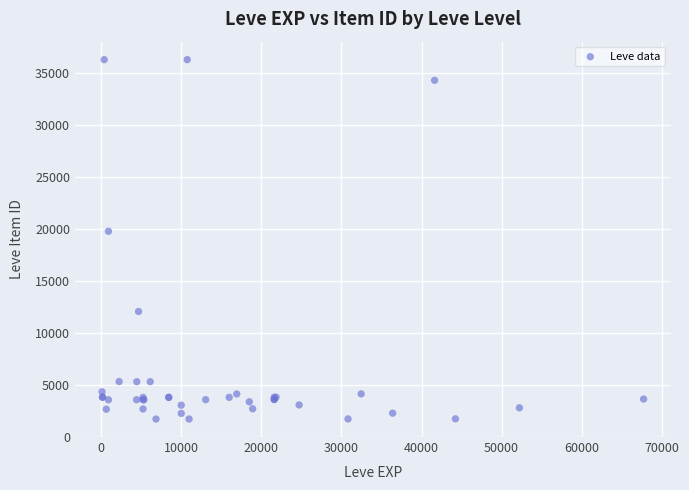

What Y value in the scatter plot is closest to 18967?

19744